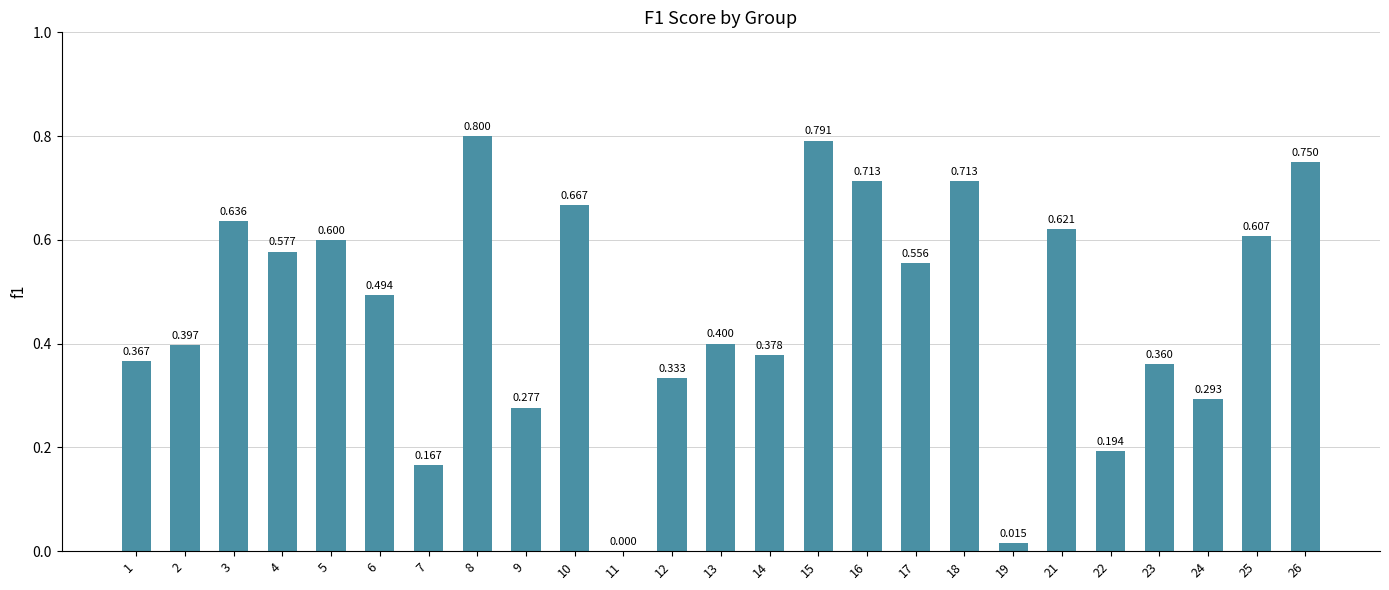

What value does the data have at 9?

0.3